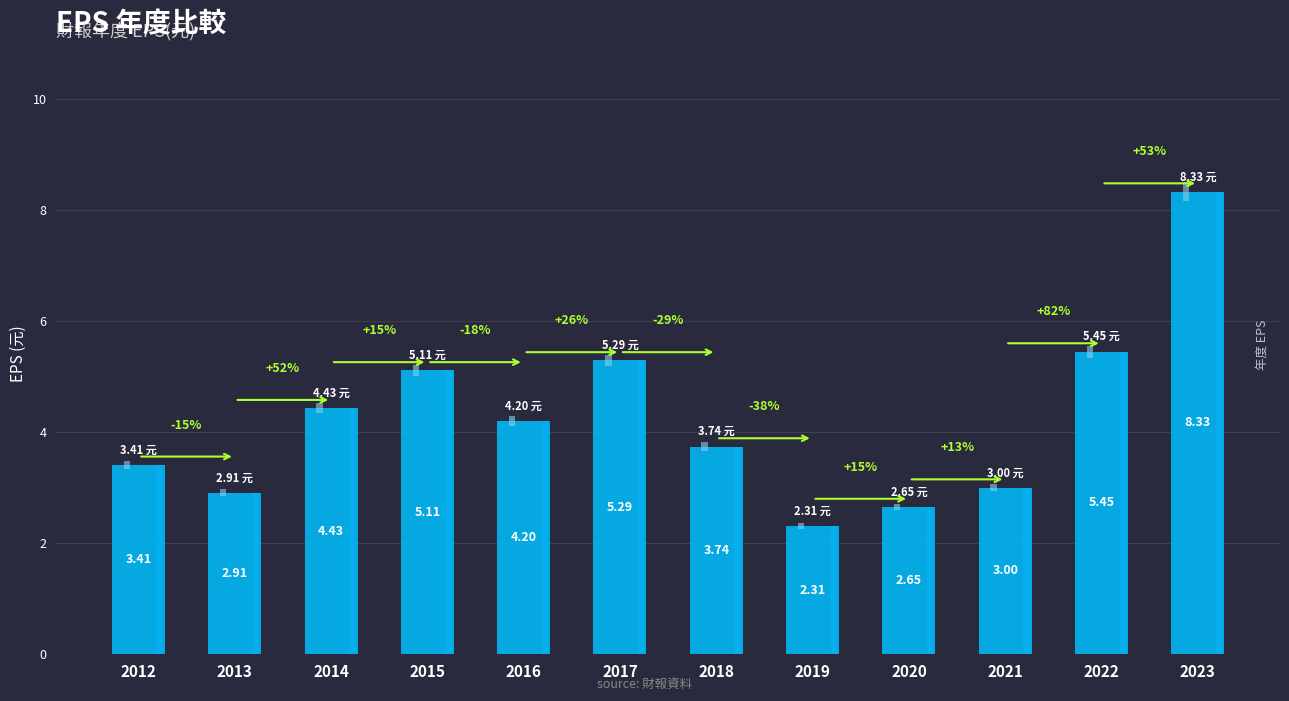

What is the value of the 3rd bar from the left?

4.4